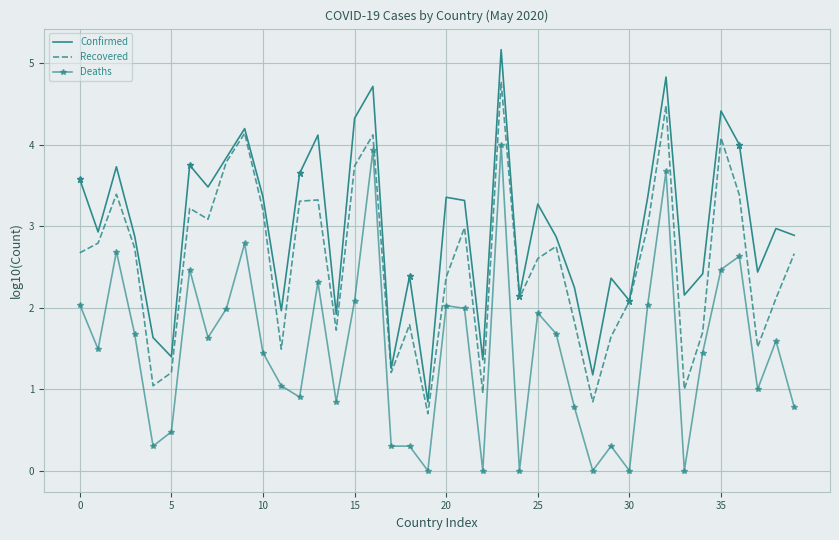

What is the minimum value for Confirmed?

0.8